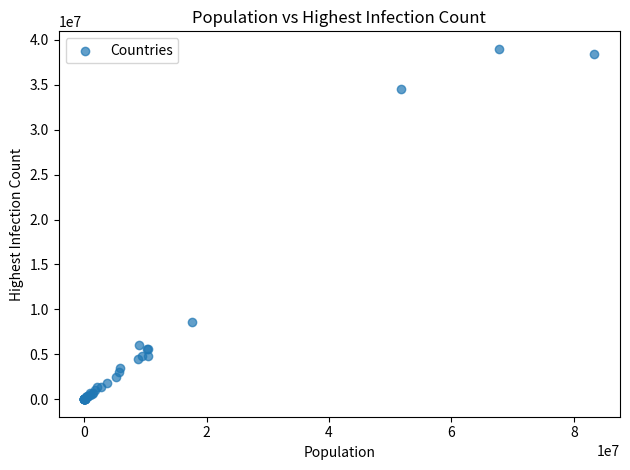

What Y value in the scatter plot is closest to 19499241?

8633769